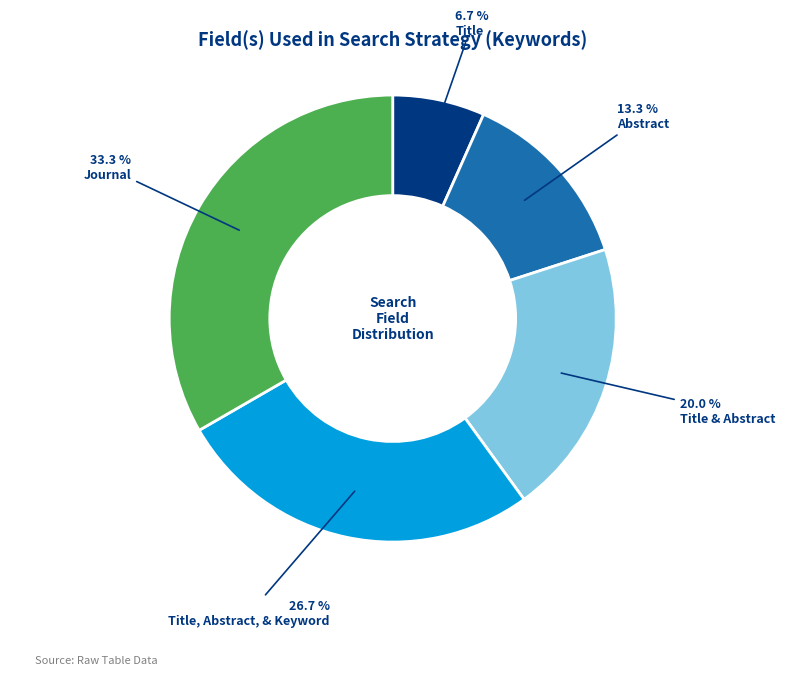

Count the number of slices in the pie.

5